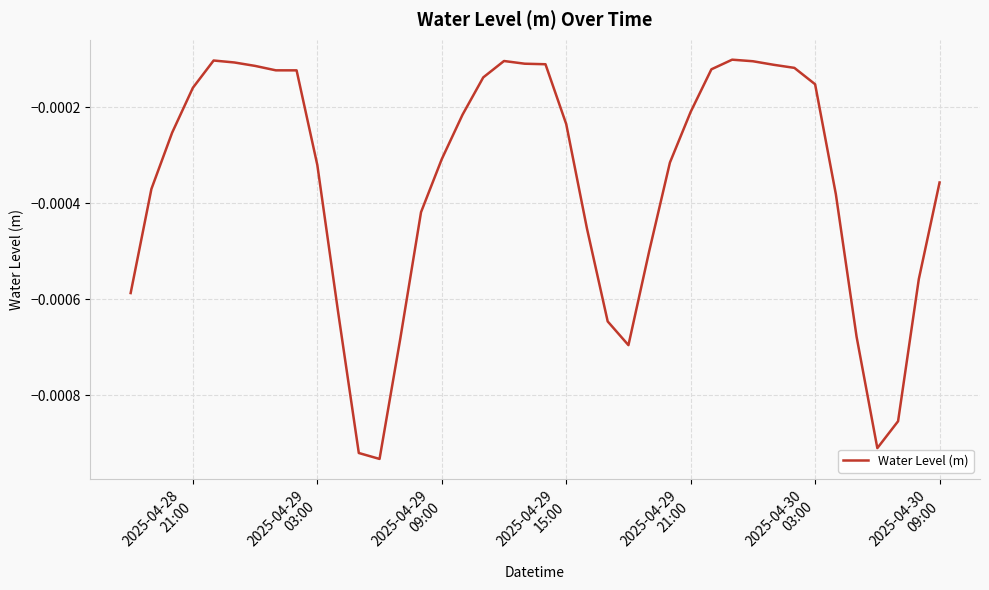

Does the chart have visible grid lines?

Yes